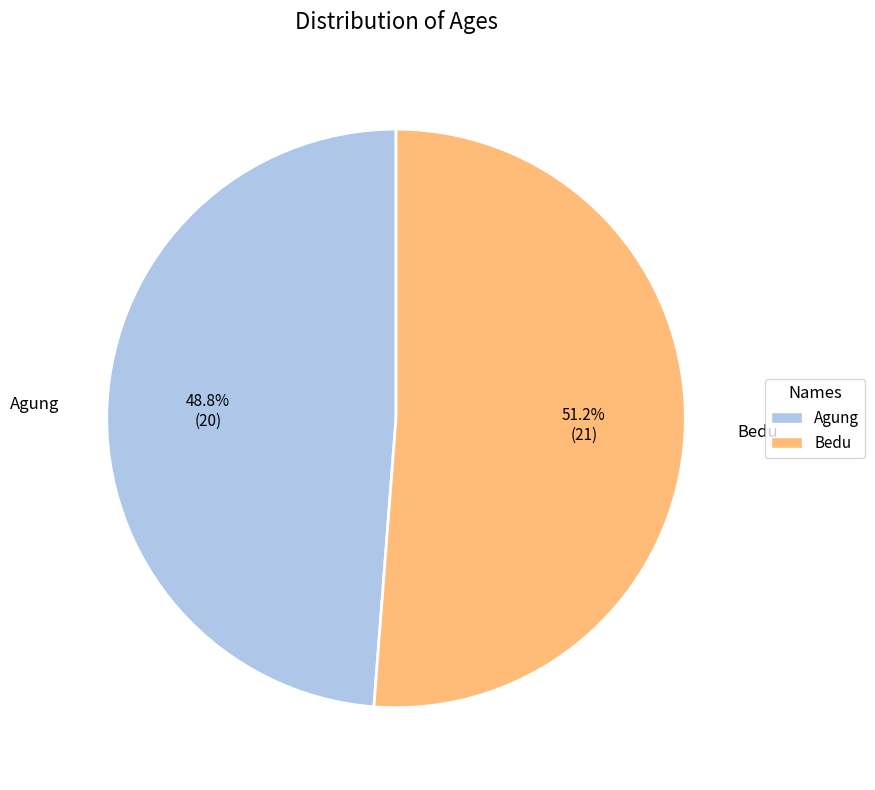

Which has a higher value, Bedu or Agung?

Bedu